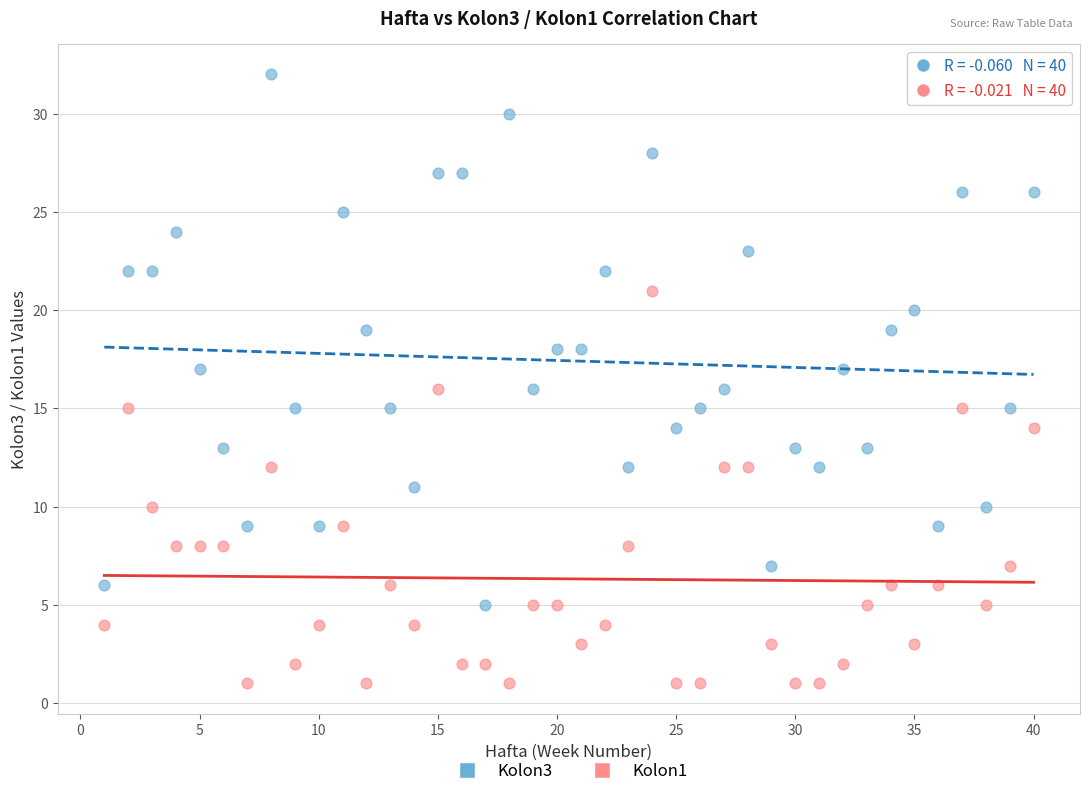

Across all data points, what is the range of Y values (max minus min)?

31